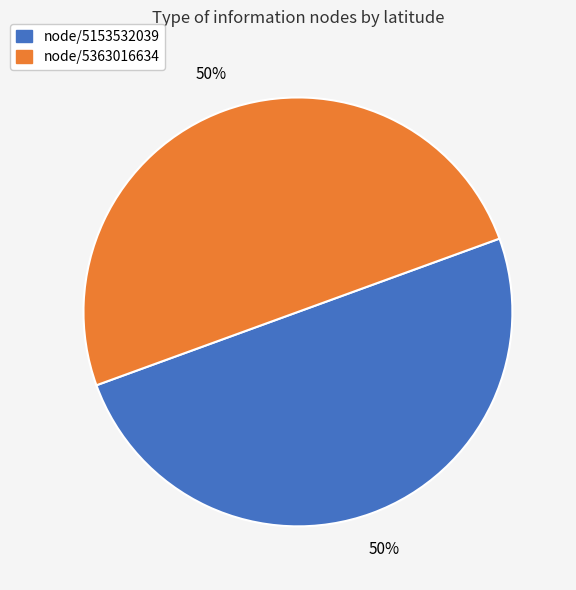

The node/5363016634 slice represents 40% of the pie. True or false?

False